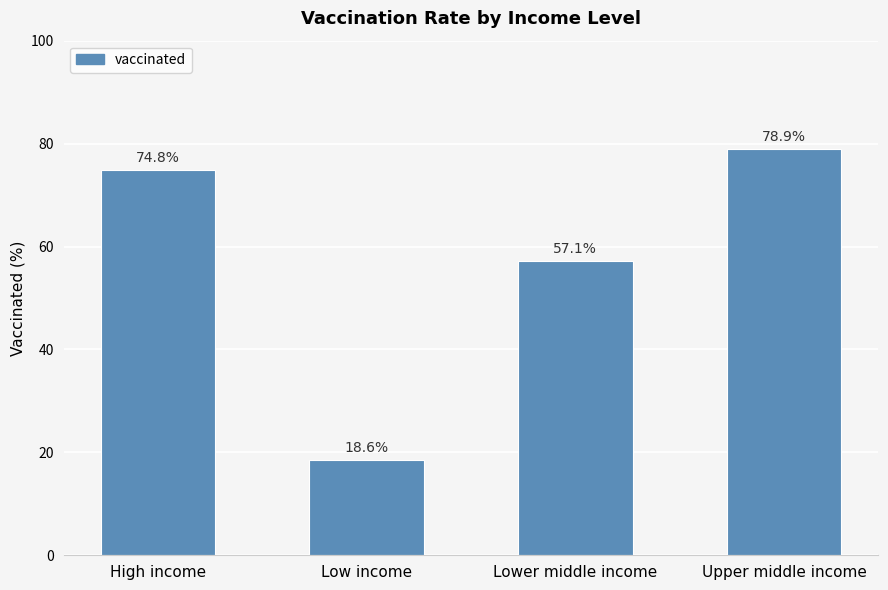

Reading left to right, what are all the values shown in this chart?

High income=74.8	Low income=18.6	Lower middle income=57.1	Upper middle income=78.9